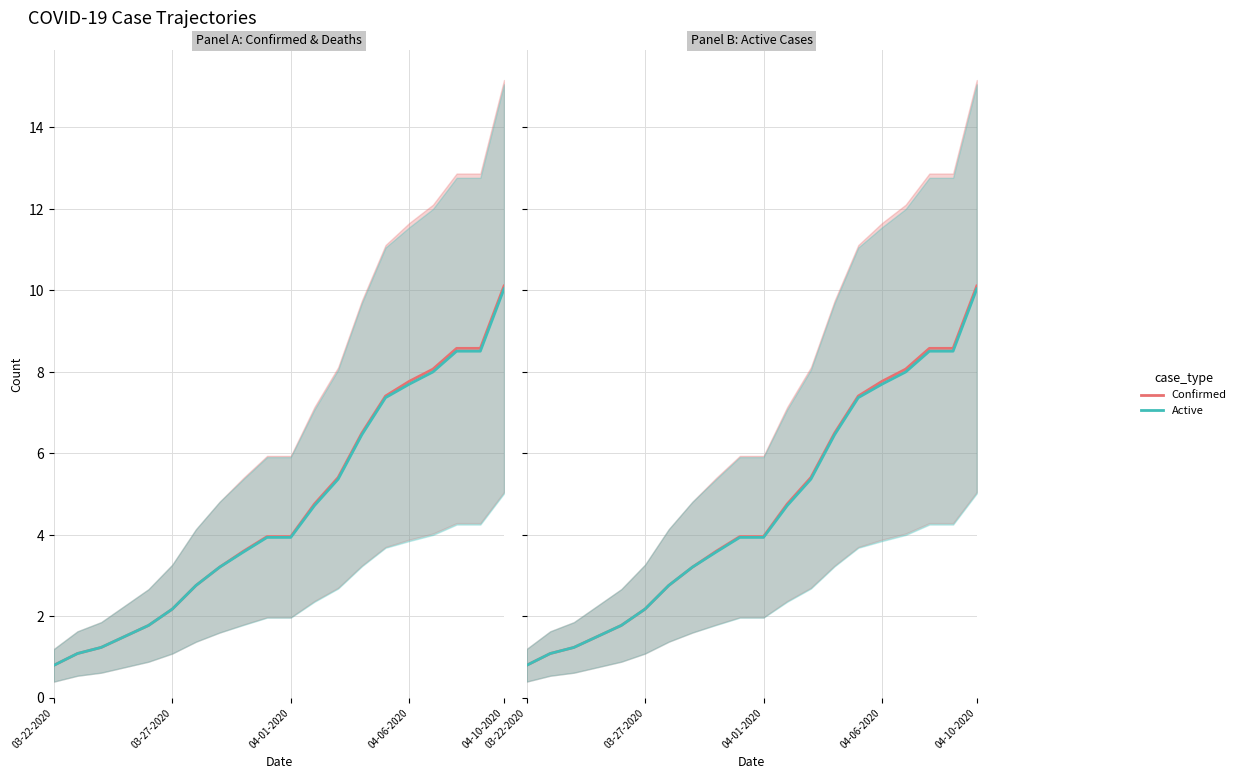

What is the label of the 20th point from the right?

03-22-2020